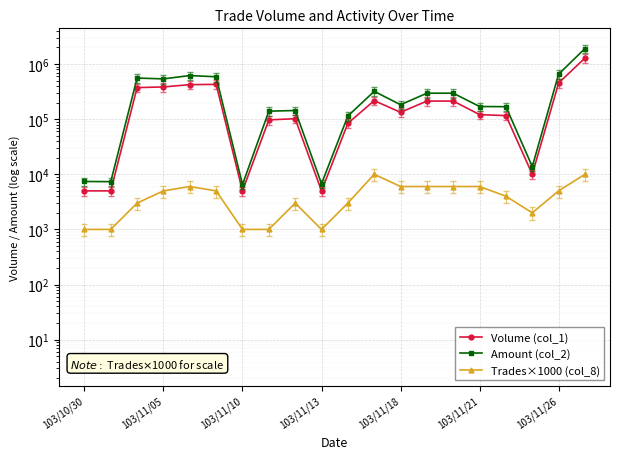

Is the value of Volume (col_1) at 17 greater than the value of Trades×1000 (col_8) at 103/11/21?

Yes